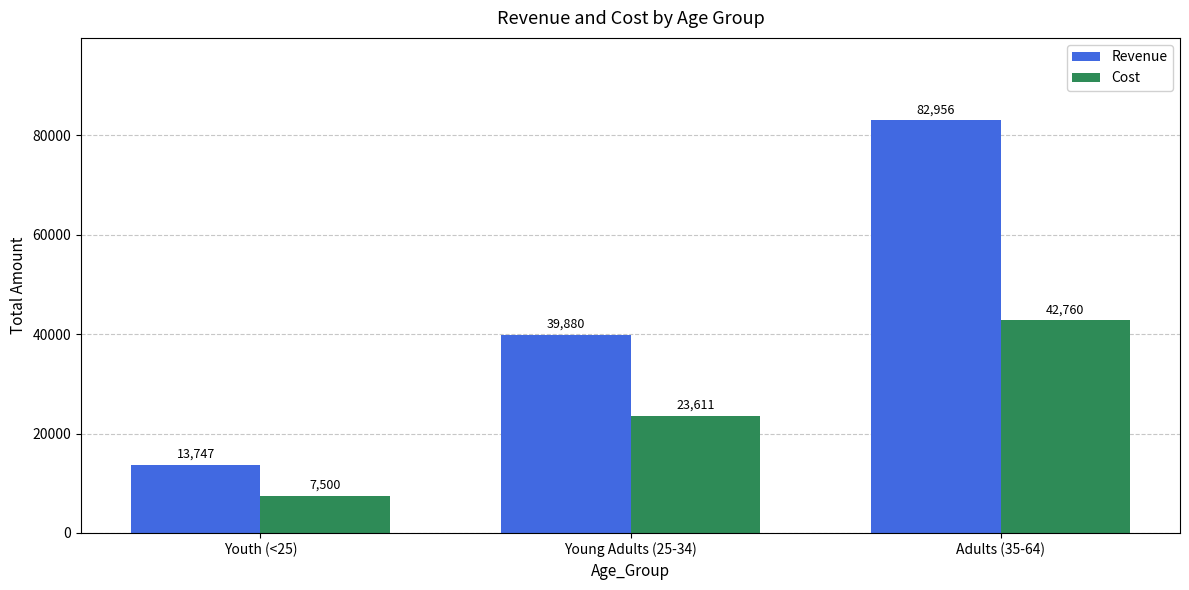

Does the chart contain stacked bars?

No